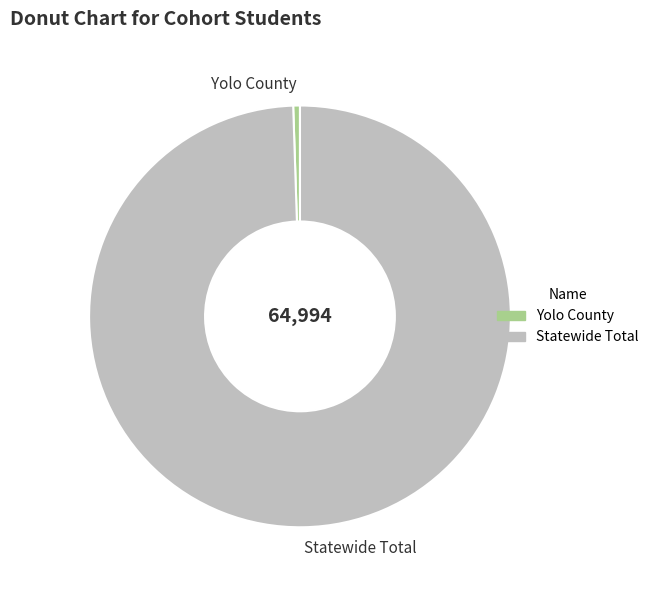

Which category has the smallest portion of the pie?

Yolo County